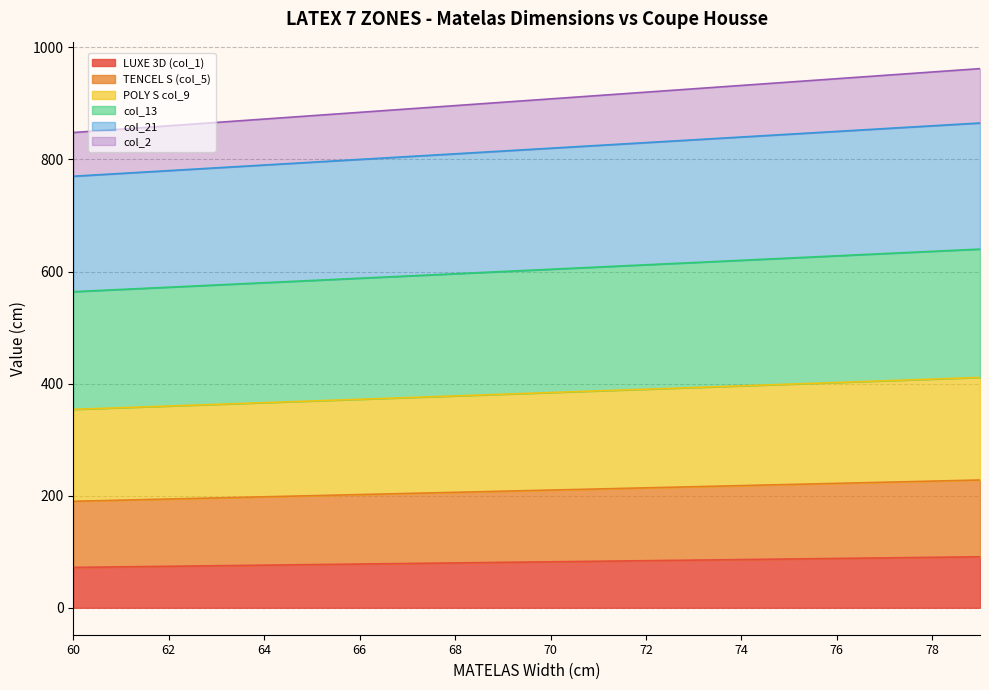

True or false: col_13 and col_2 cross at least once.

False